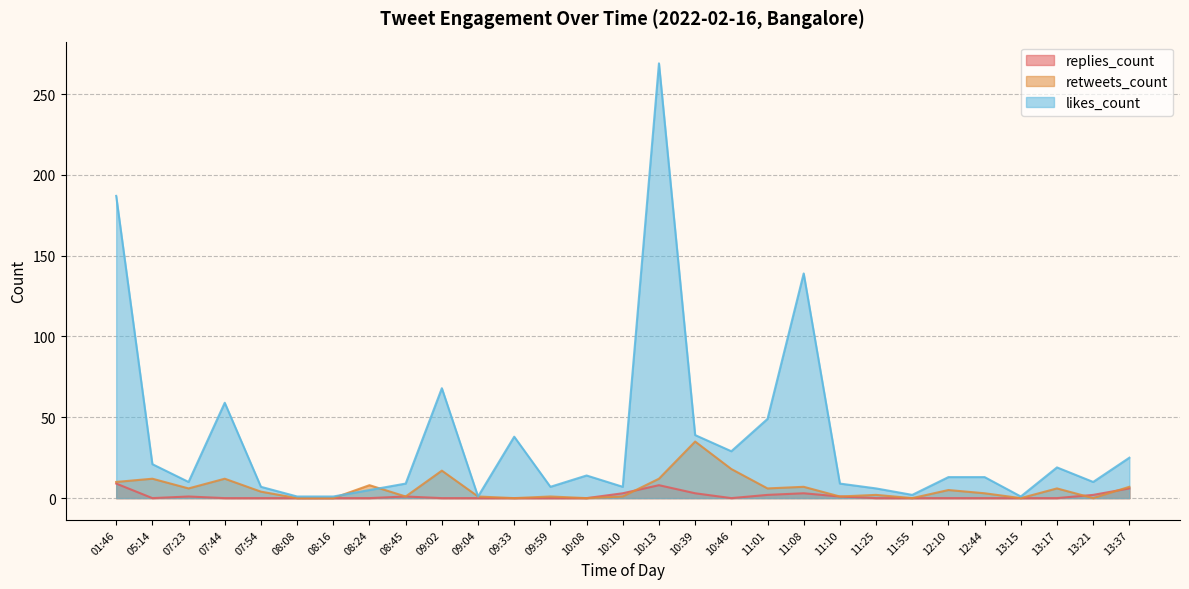

Which category has the highest value in the likes_count series?

10:13